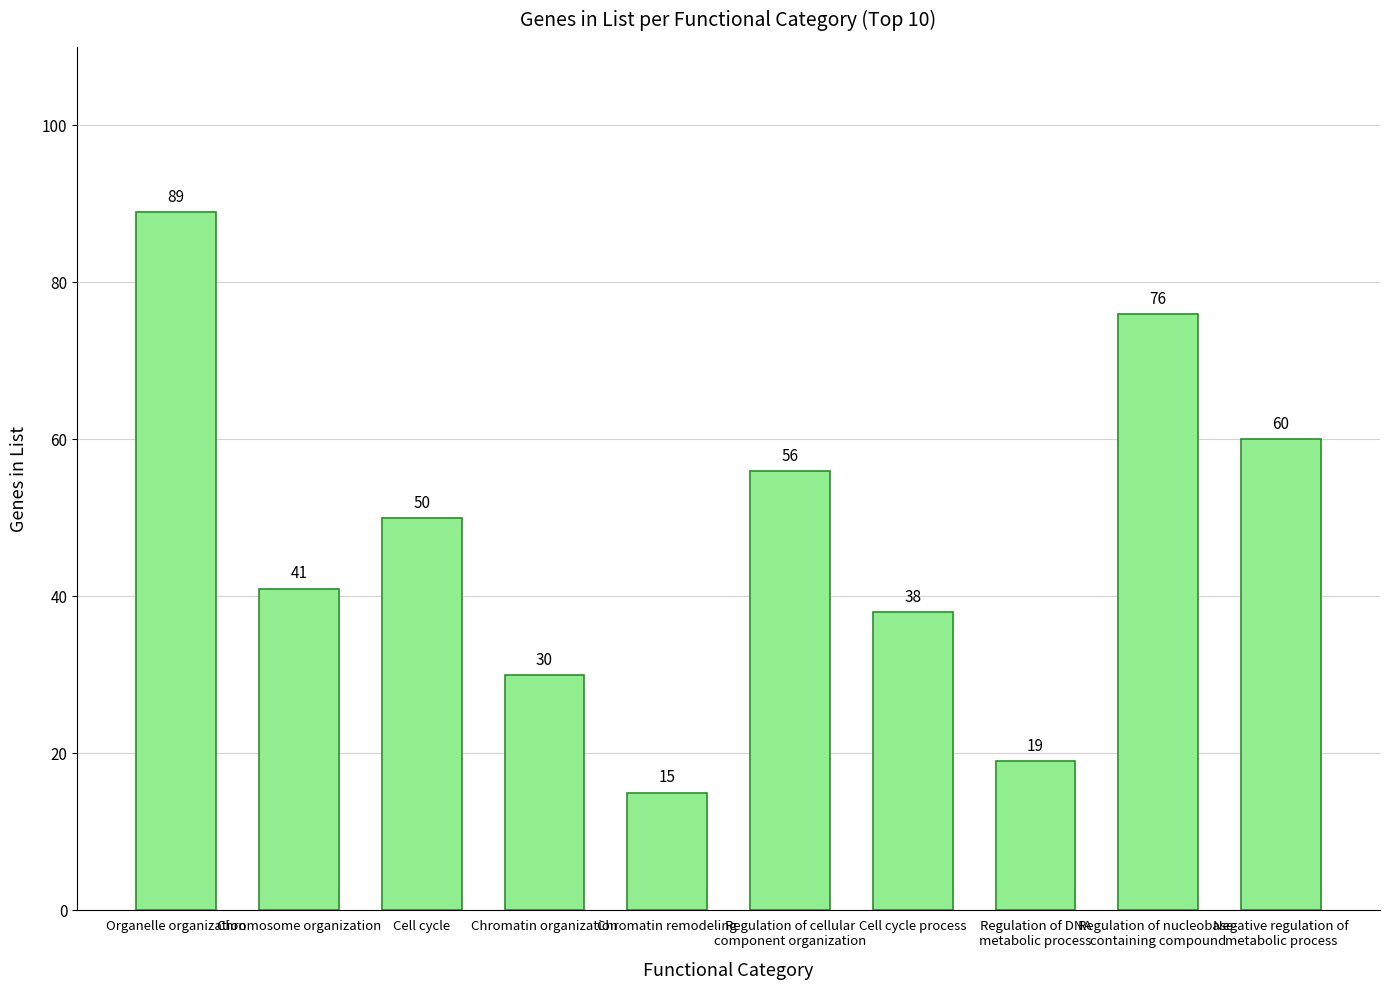

Rank the categories by value from lowest to highest.

Chromatin remodeling, Regulation of DNA
metabolic process, Chromatin organization, Cell cycle process, Chromosome organization, Cell cycle, Regulation of cellular
component organization, Negative regulation of
metabolic process, Regulation of nucleobase-
containing compound, Organelle organization